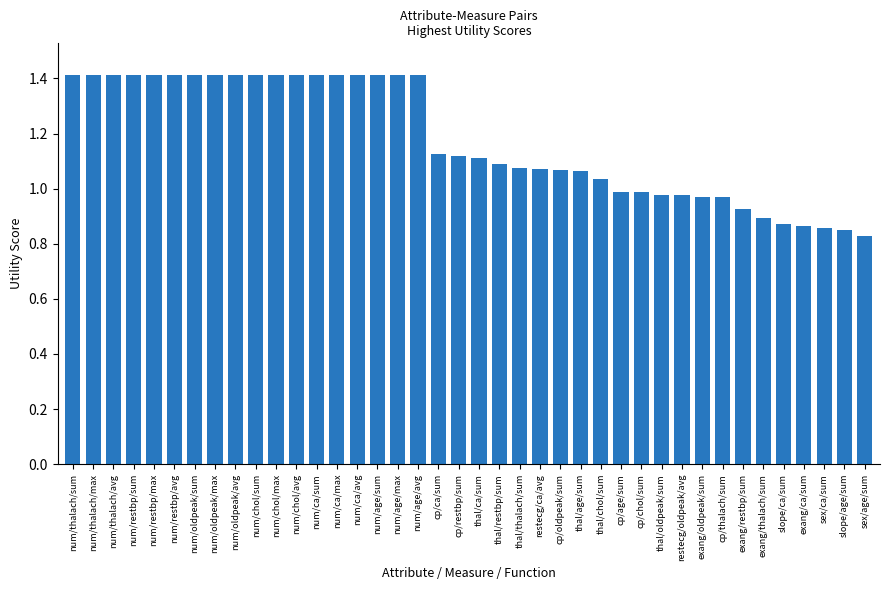

How many categories are shown in the chart?

40